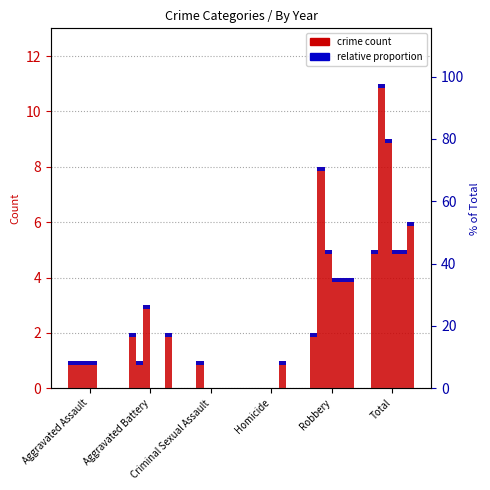

Rank the categories by 2020 value from highest to lowest.

Total, Robbery, Homicide, Aggravated Assault, Aggravated Battery, Criminal Sexual Assault